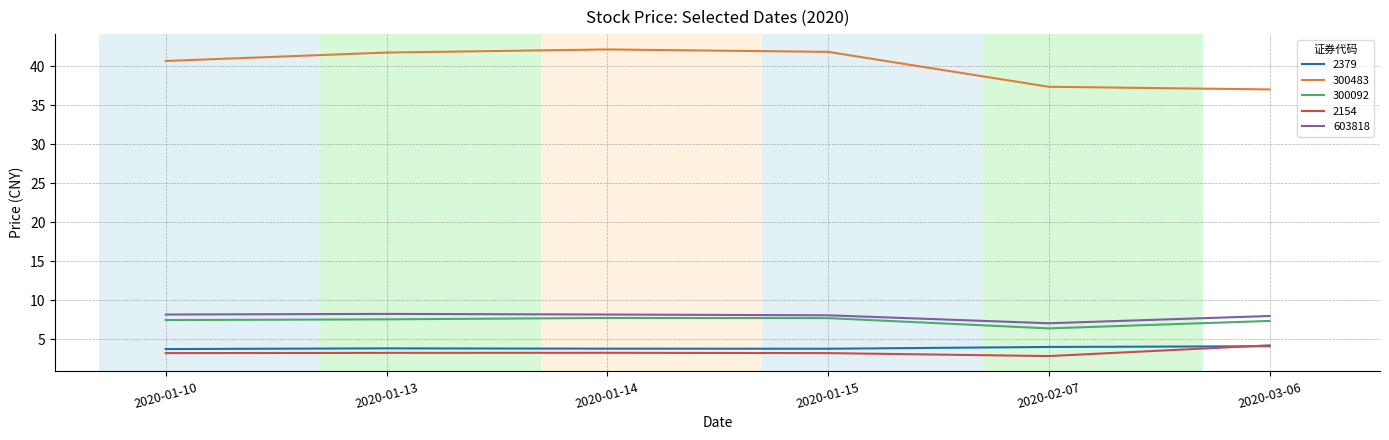

True or false: 2379 and 300092 intersect in this chart.

False